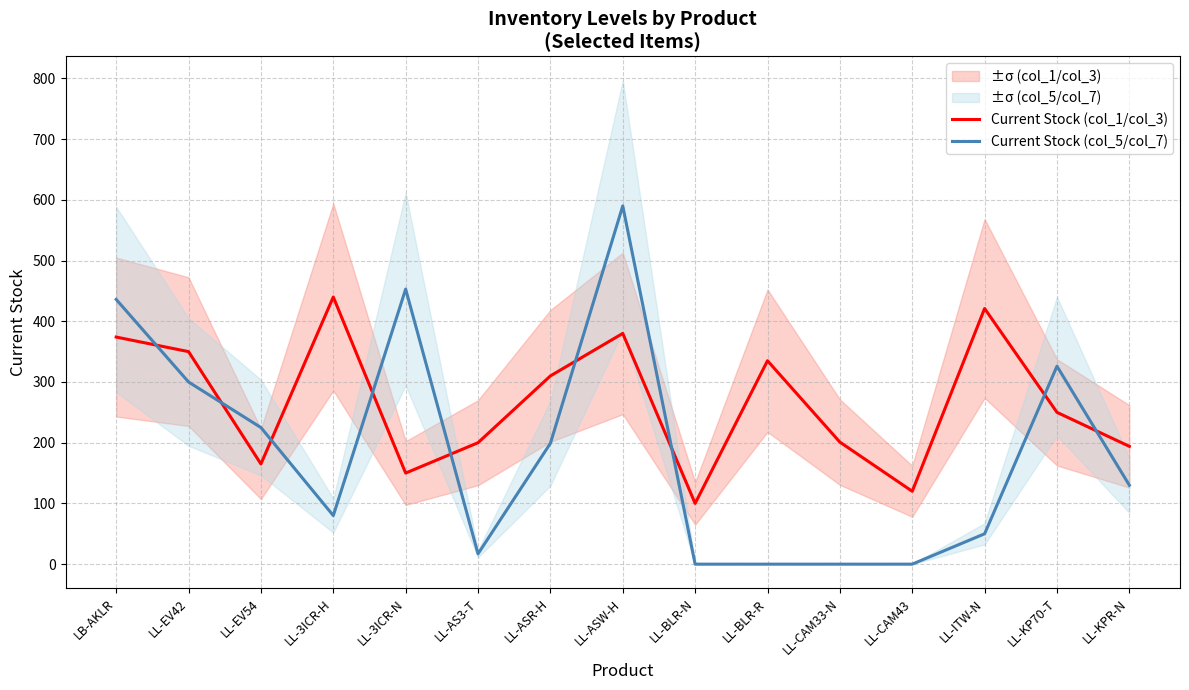

How many values in the Current Stock (col_1/col_3) series are below 250?

7